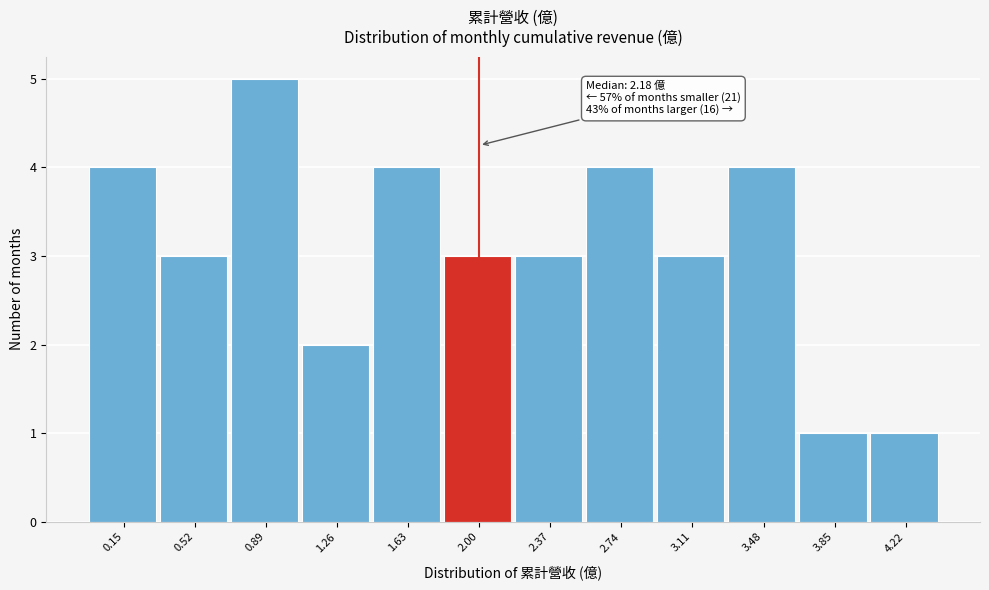

Reading right to left, transcribe all the data shown in this chart.

4.22=1	3.85=1	3.48=4	3.11=3	2.74=4	2.37=3	2.00=3	1.63=4	1.26=2	0.89=5	0.52=3	0.15=4